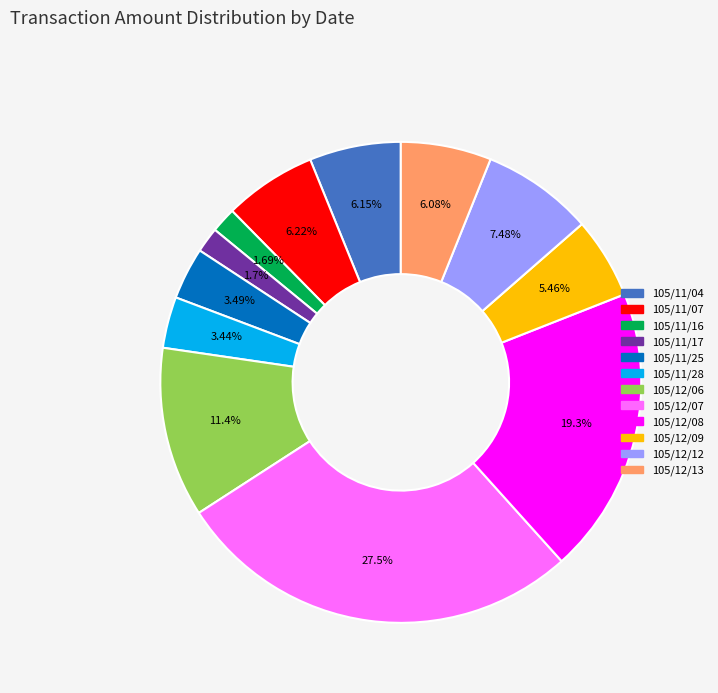

Count the number of slices in the pie.

12